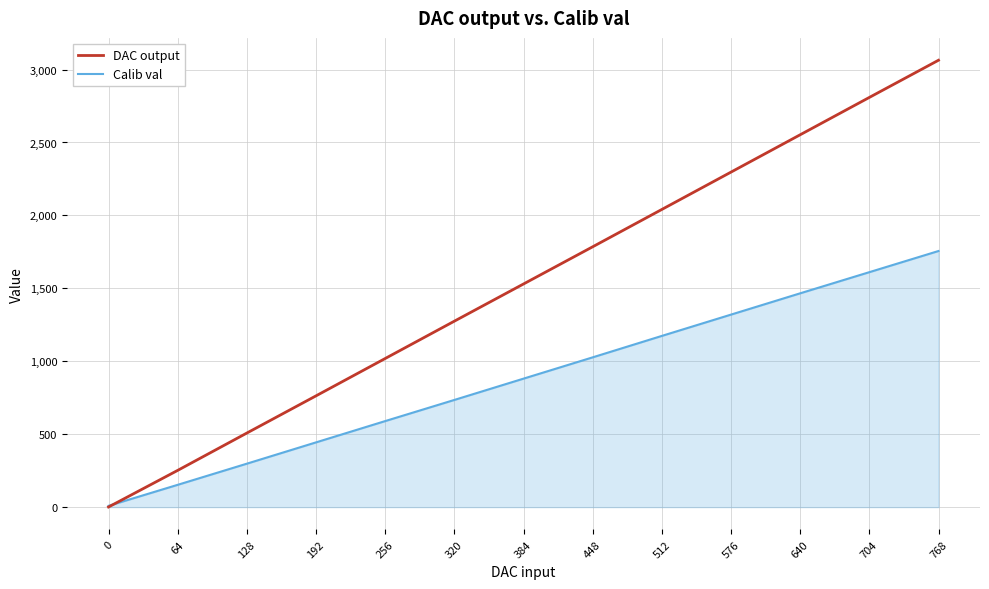

Which series has the widest spread of values?

DAC output